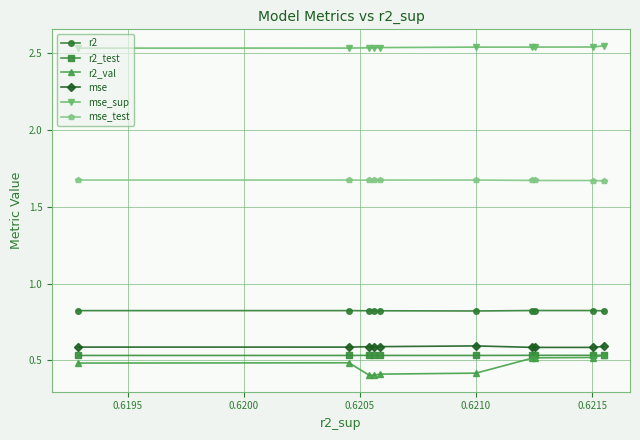

How many lines are shown in the chart?

6